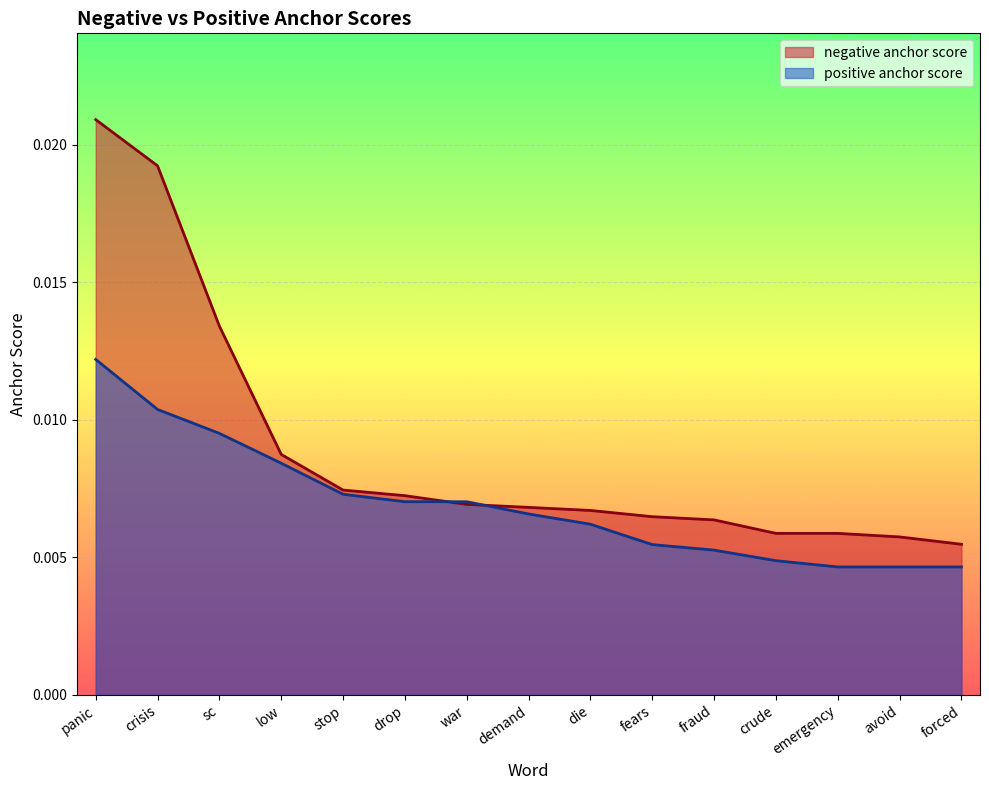

At which label is positive anchor score closest to 0?

emergency